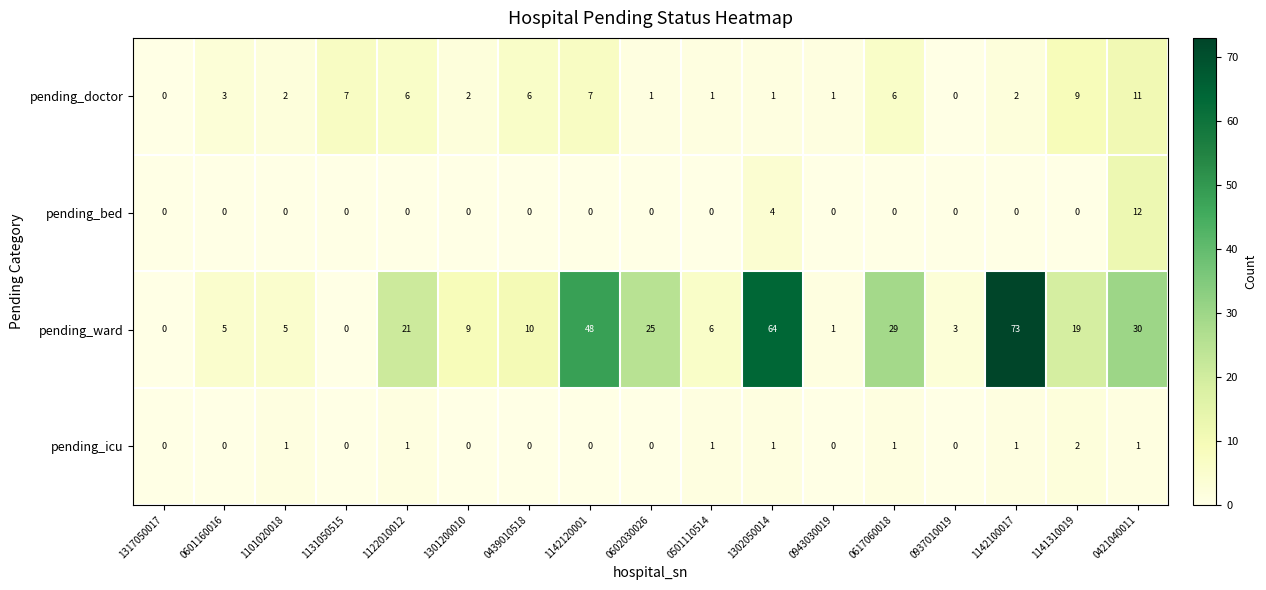

What is the total value across all series at 1302050014?

70